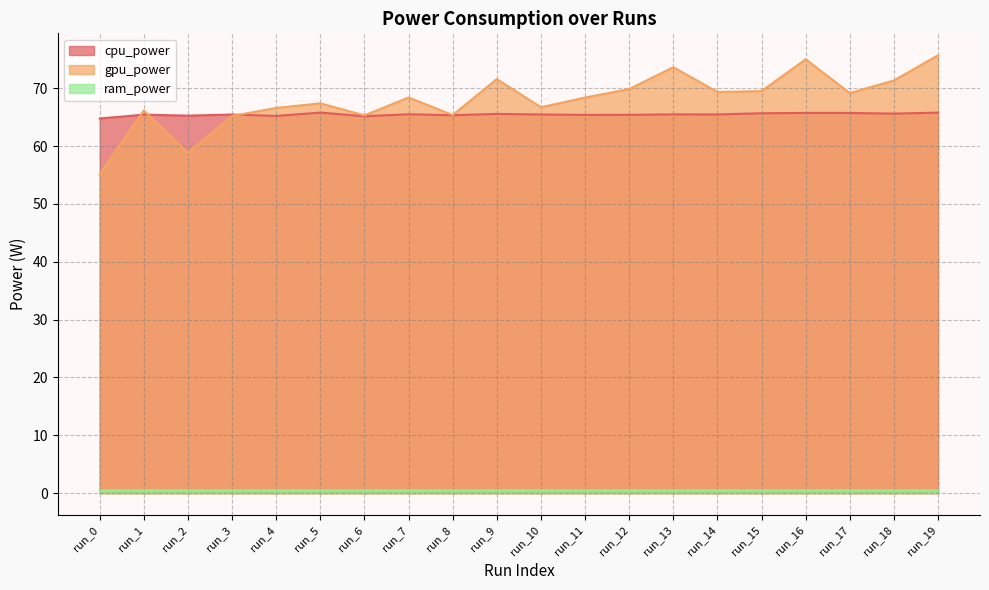

Which series has the largest total across all categories?

gpu_power